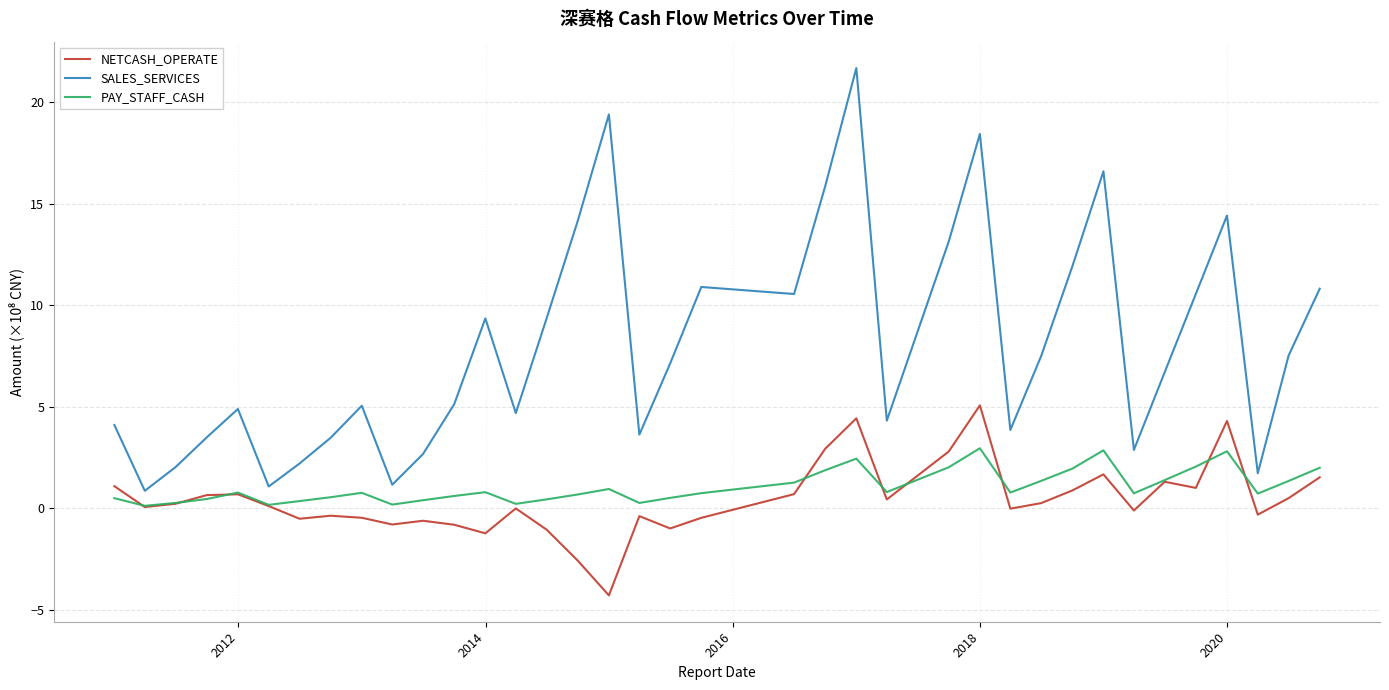

Rank the series by their maximum value, from lowest to highest.

PAY_STAFF_CASH, NETCASH_OPERATE, SALES_SERVICES